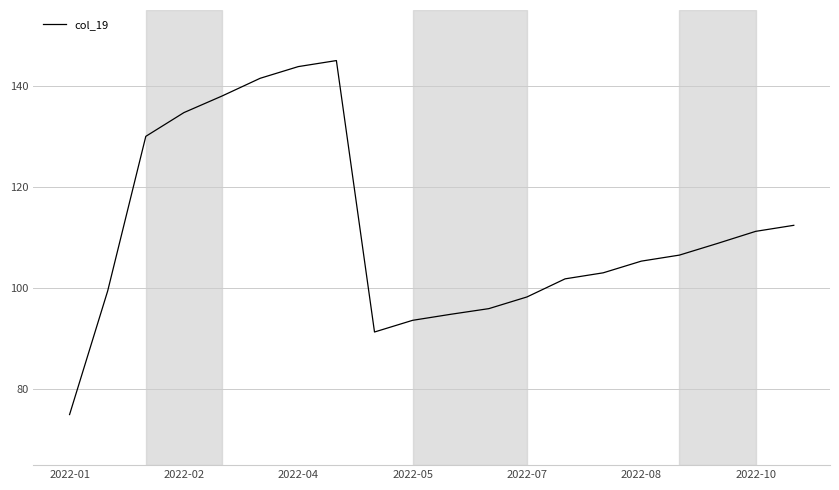

What is the smallest value displayed?

75.0